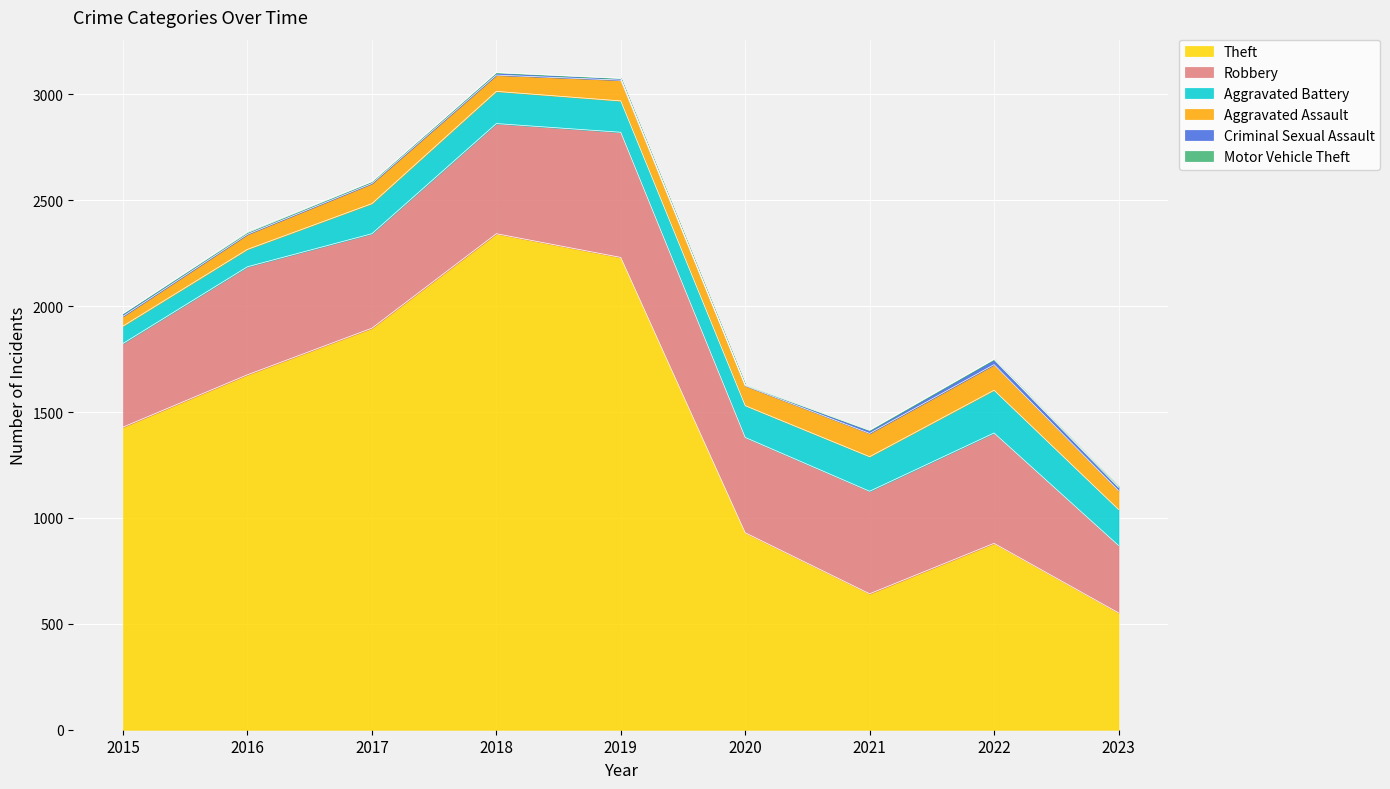

Reading left to right, extract all data points from this chart.

Theft: 1429	1676	1896	2342	2230	930	642	880	552
Robbery: 395	510	446	520	591	450	484	521	318
Aggravated Battery: 82	82	142	152	148	150	163	202	170
Aggravated Assault: 46	71	95	77	98	94	110	121	89
Criminal Sexual Assault: 12	8	8	11	8	3	14	24	15
Motor Vehicle Theft: 1	4	2	1	1	3	2	2	6